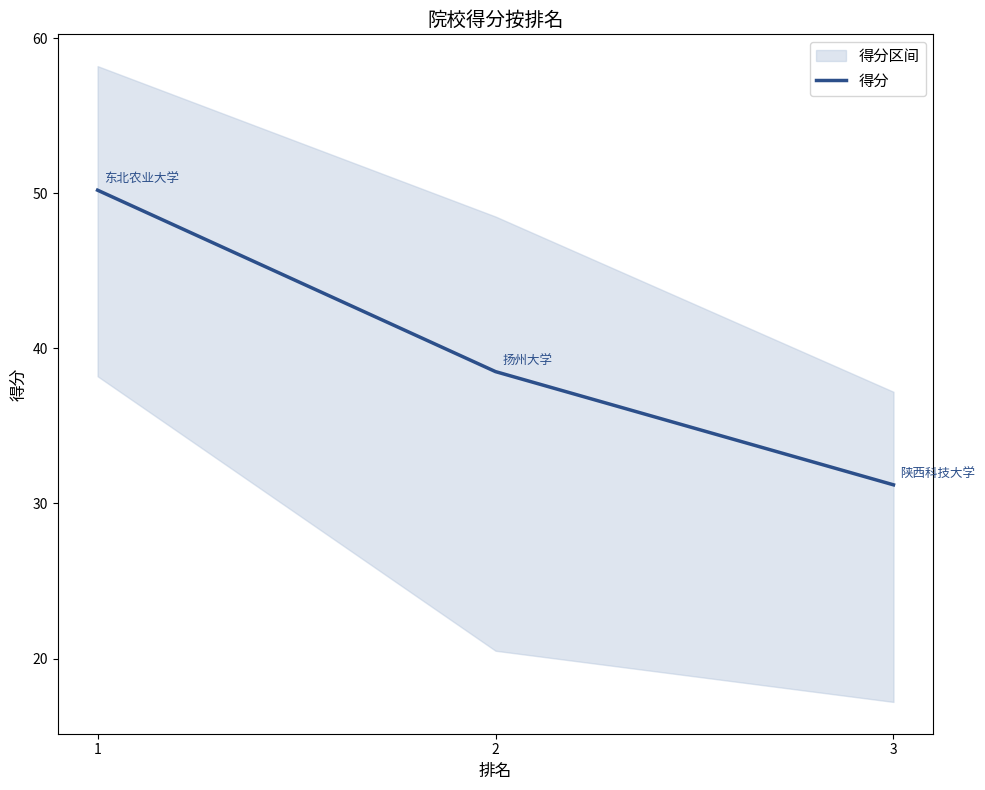

Rank the categories by value from lowest to highest.

3, 2, 1